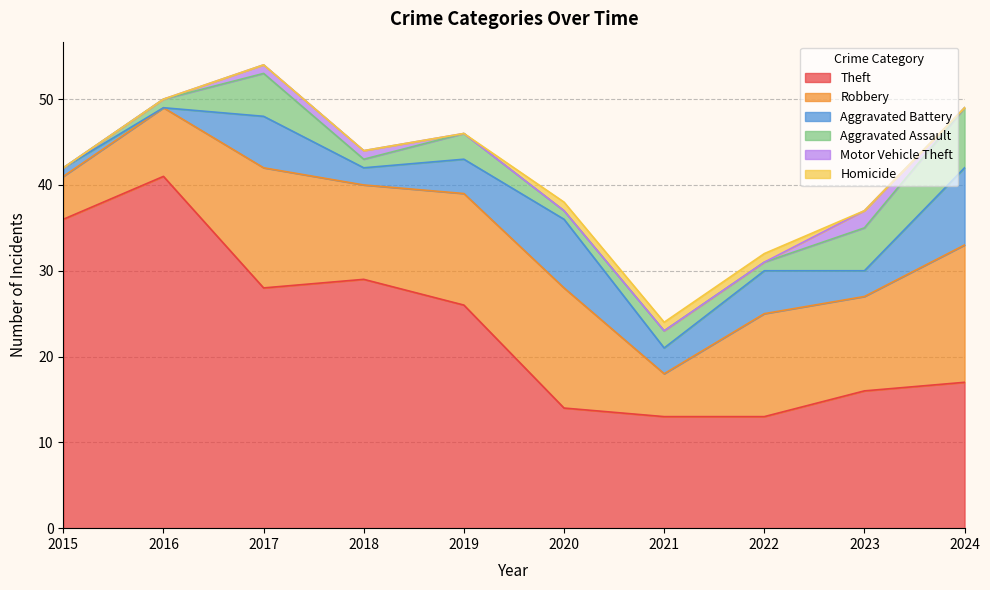

Reading right to left, transcribe all the data shown in this chart.

Theft: 17	16	13	13	14	26	29	28	41	36
Robbery: 16	11	12	5	14	13	11	14	8	5
Aggravated Battery: 9	3	5	3	8	4	2	6	0	1
Aggravated Assault: 7	5	1	2	1	3	1	5	1	0
Motor Vehicle Theft: 0	2	0	0	0	0	1	1	0	0
Homicide: 0	0	1	1	1	0	0	0	0	0